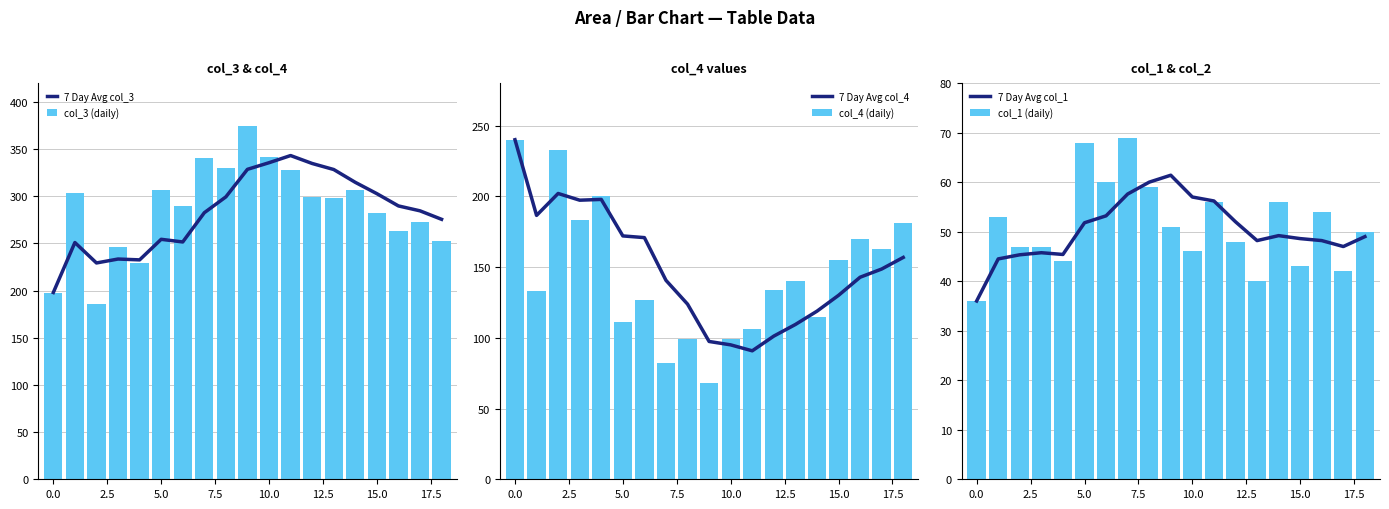

Does the chart contain any negative values?

No